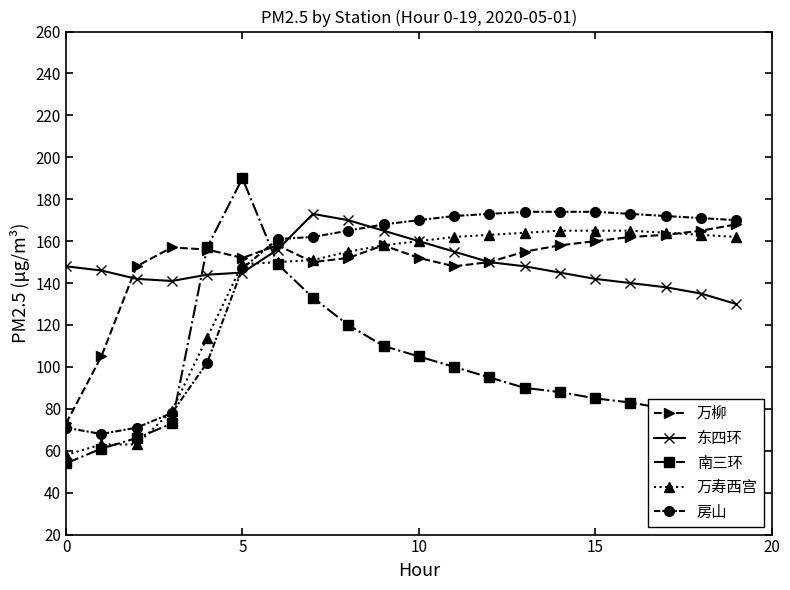

Which series ends up on top after the final intersection of 万寿西宫 and 南三环?

万寿西宫